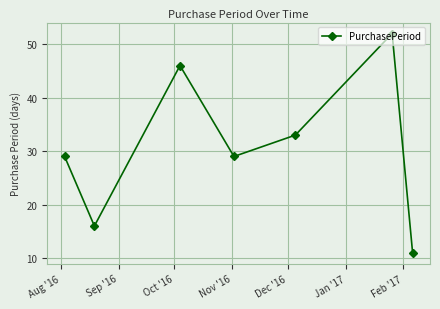

What is the maximum value shown in the chart?

52